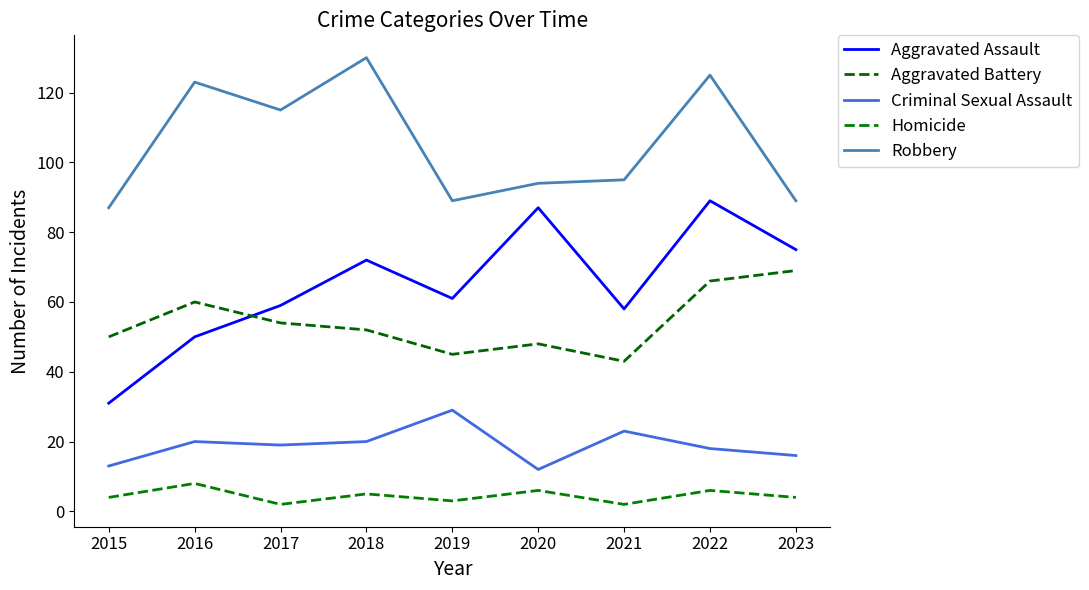

What value does the Criminal Sexual Assault series have at 2021?

23